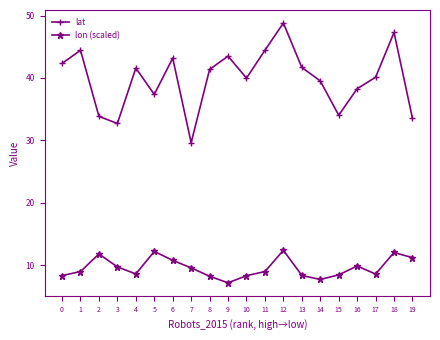

True or false: lat and lon (scaled) intersect in this chart.

False